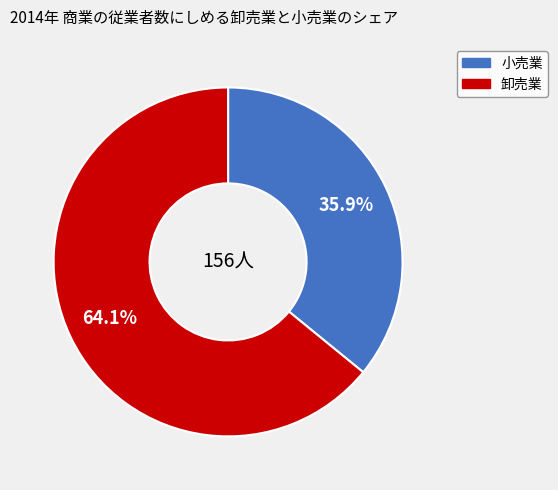

Rank the categories by value from lowest to highest.

小売業, 卸売業